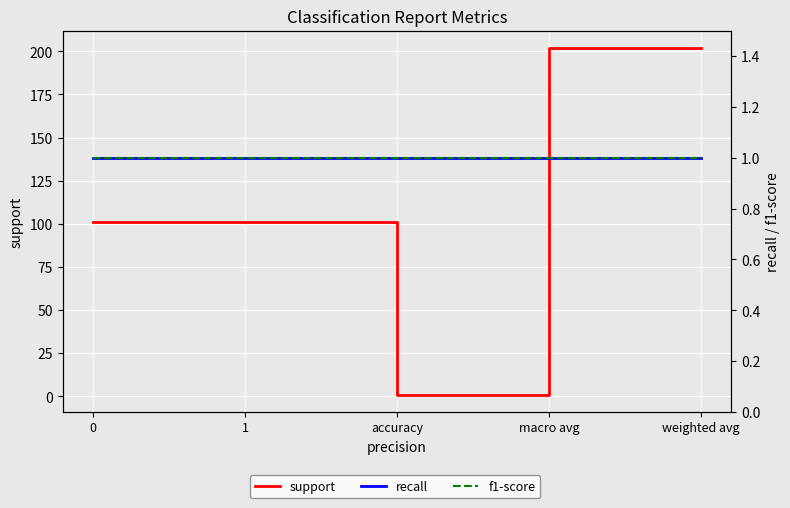

True or false: f1-score has a value of 1 at accuracy.

True